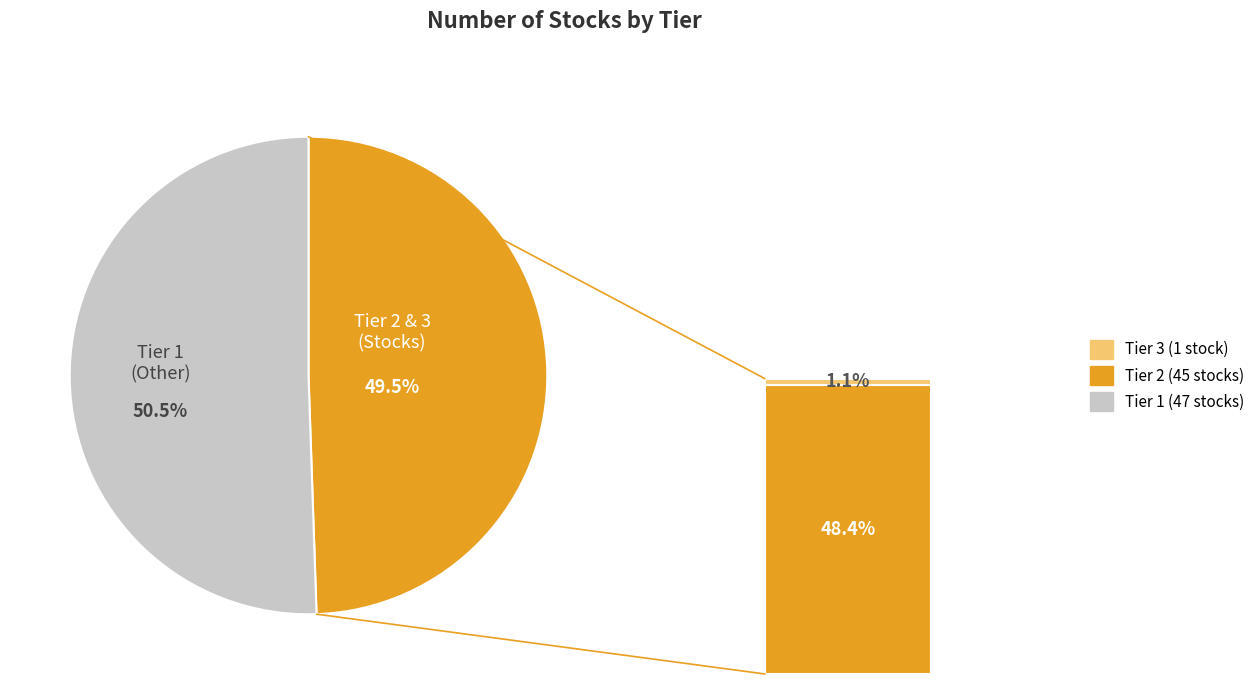

Does Tier 3 represent more than half of the total?

No